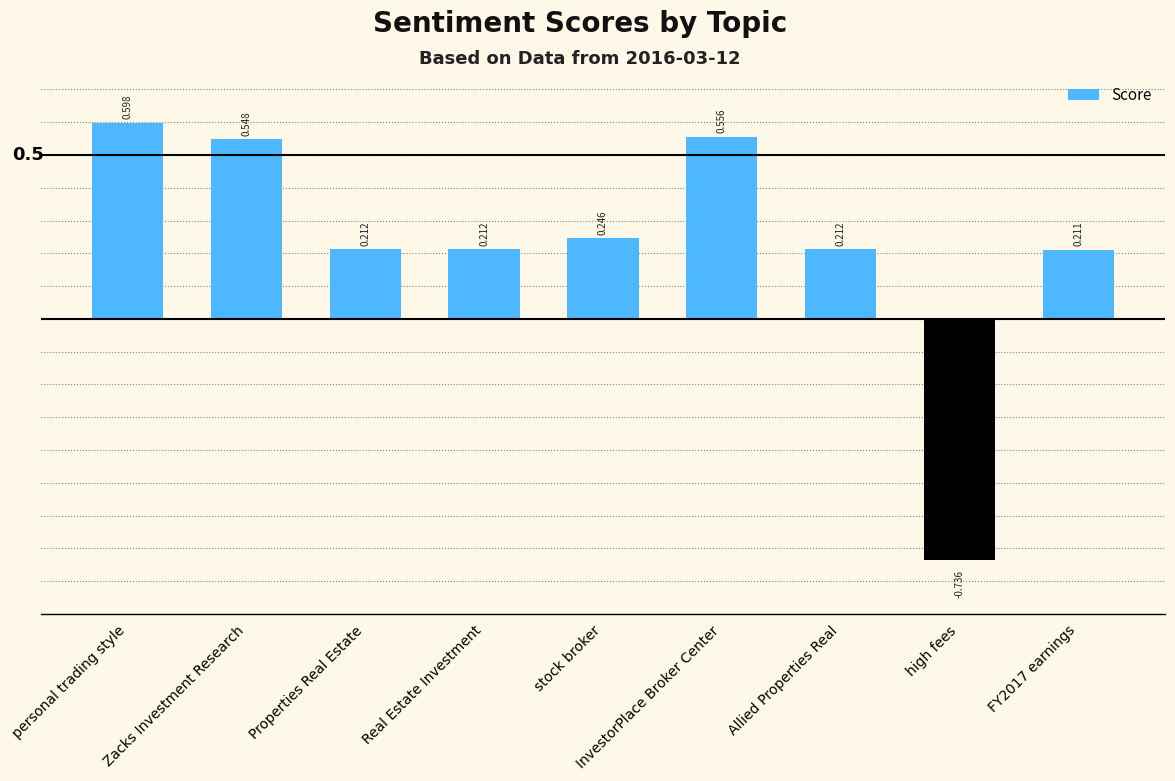

Does the chart contain stacked bars?

No